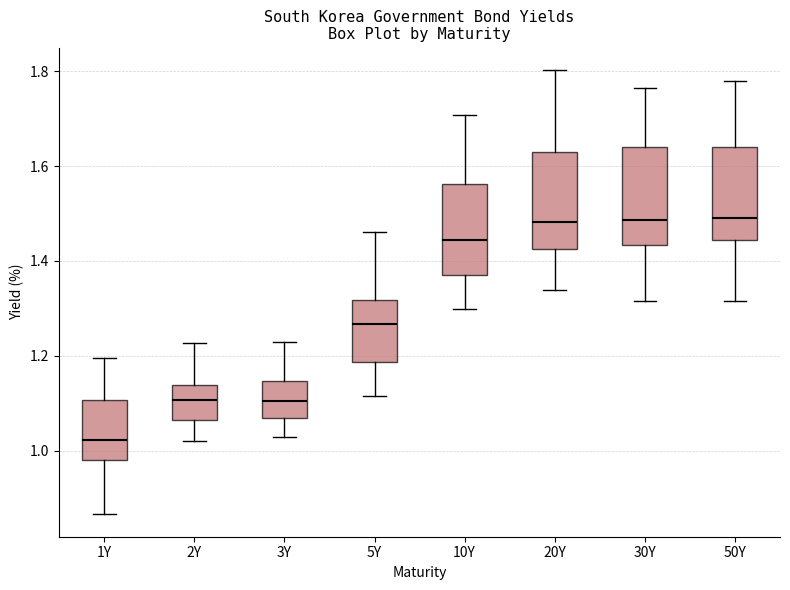

Where does the lower whisker of the box for 2Y end on the y-axis? The values are not printed on the chart, so give them approximately, as read against the axis.

1.02